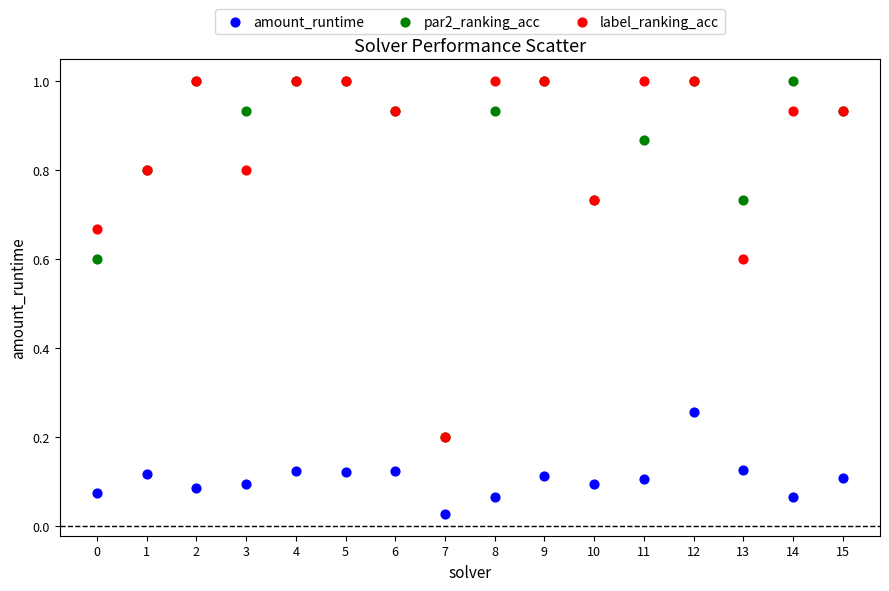

What are all the series names shown in the legend?

amount_runtime, par2_ranking_acc, label_ranking_acc